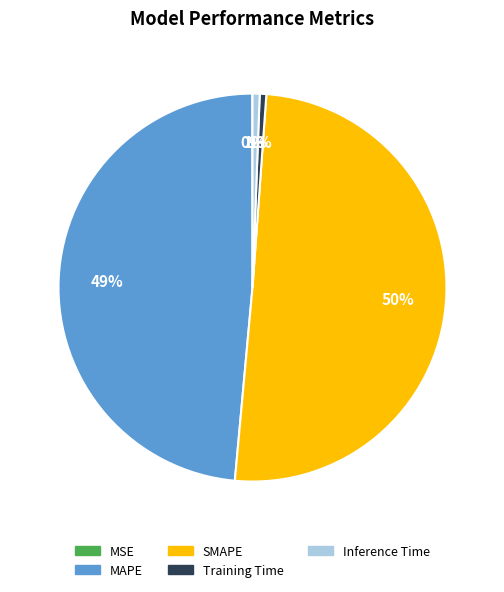

What is the majority slice?

SMAPE